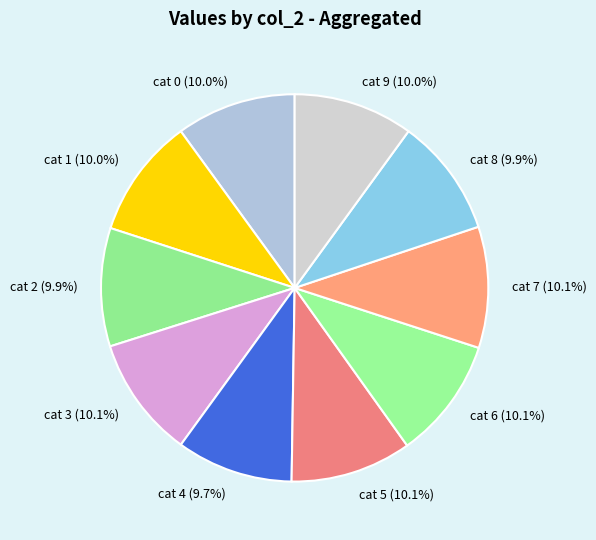

How many slices are in this pie chart?

10